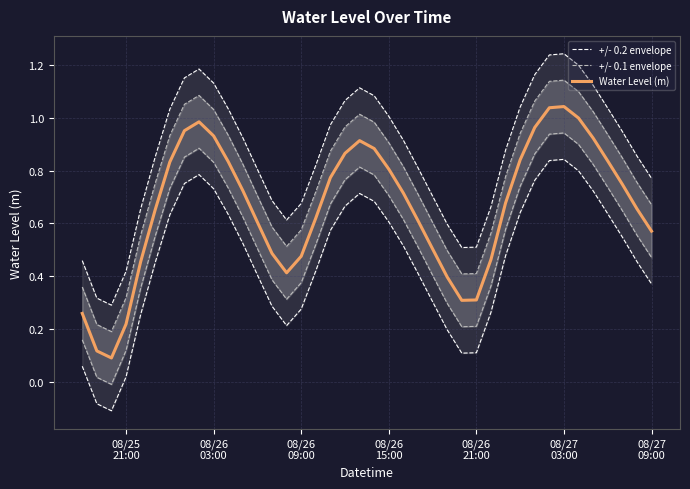

True or false: Water Level (m) and +/- 0.2 envelope cross at least once.

False